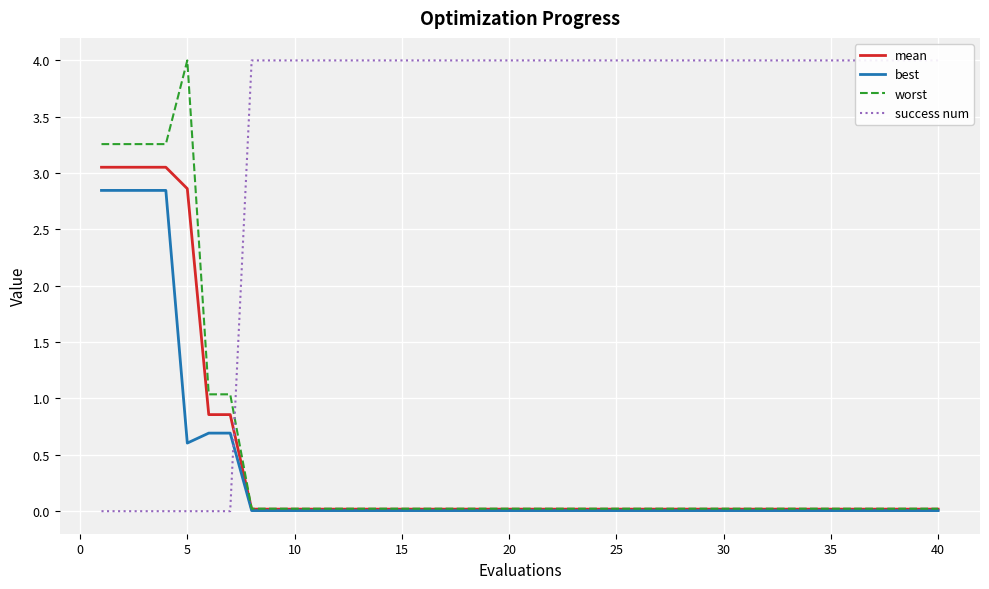

Which series has the largest total across all categories?

success num